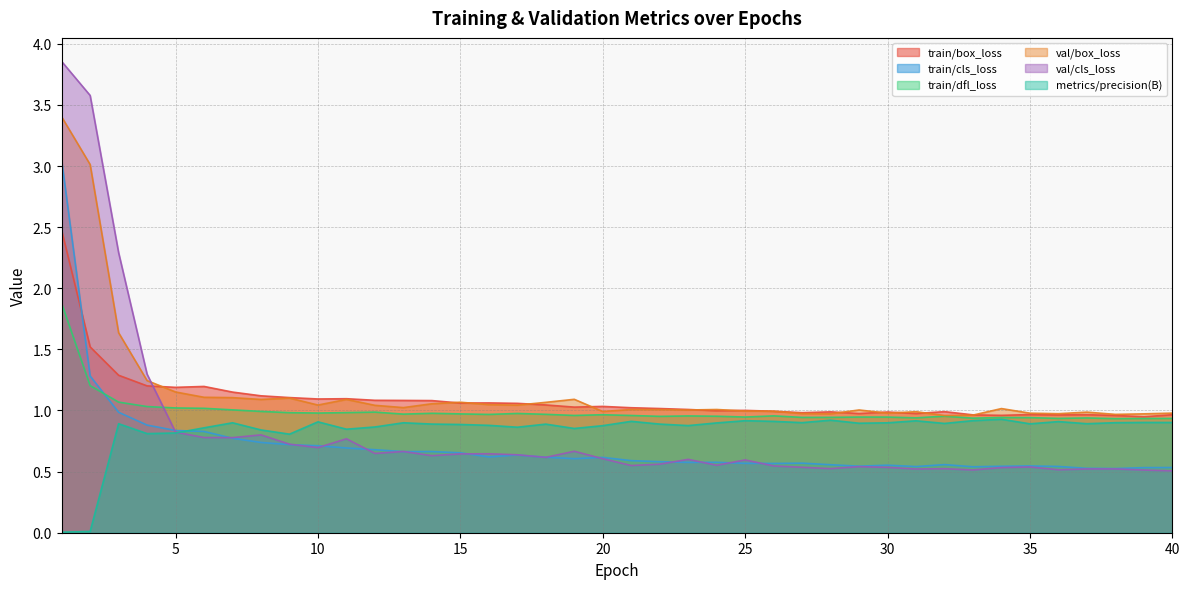

What is the minimum value for train/box_loss?

0.9